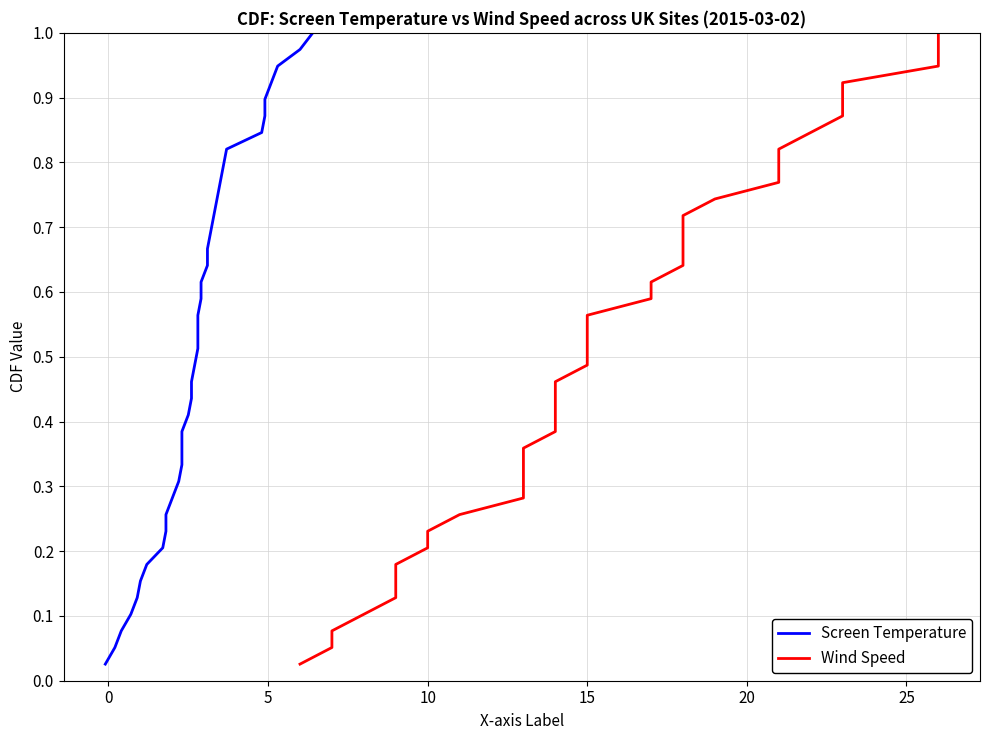

Is this an area chart (filled region under the line)?

No